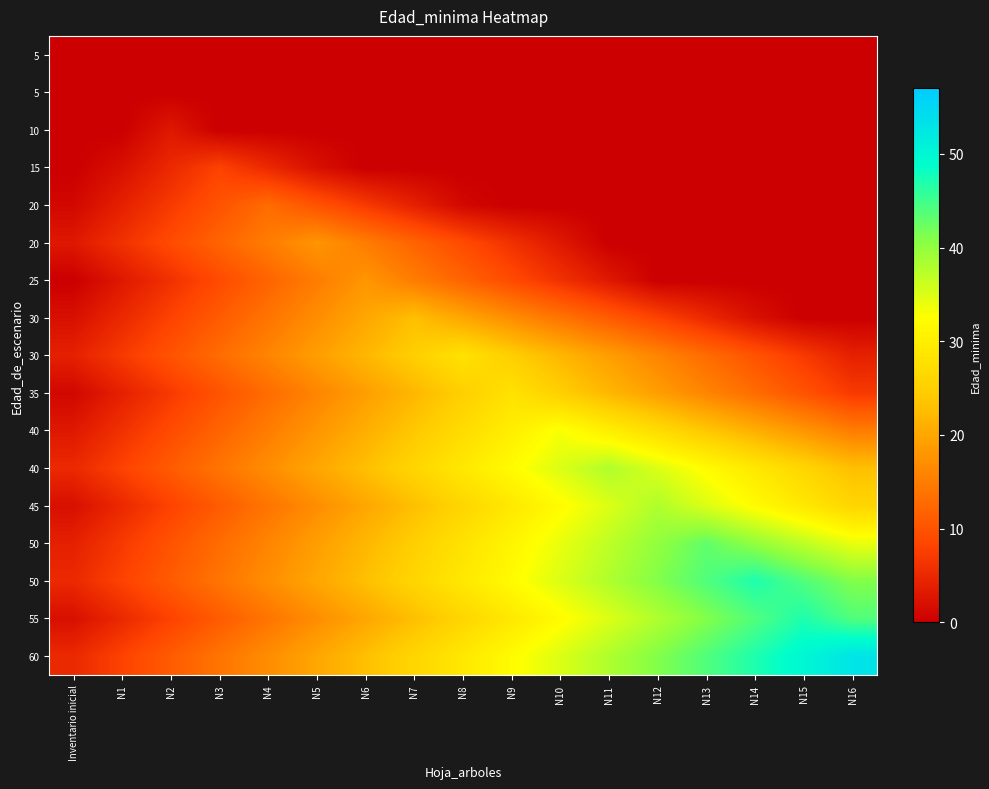

Which has a higher value, N3 or N6?

N3